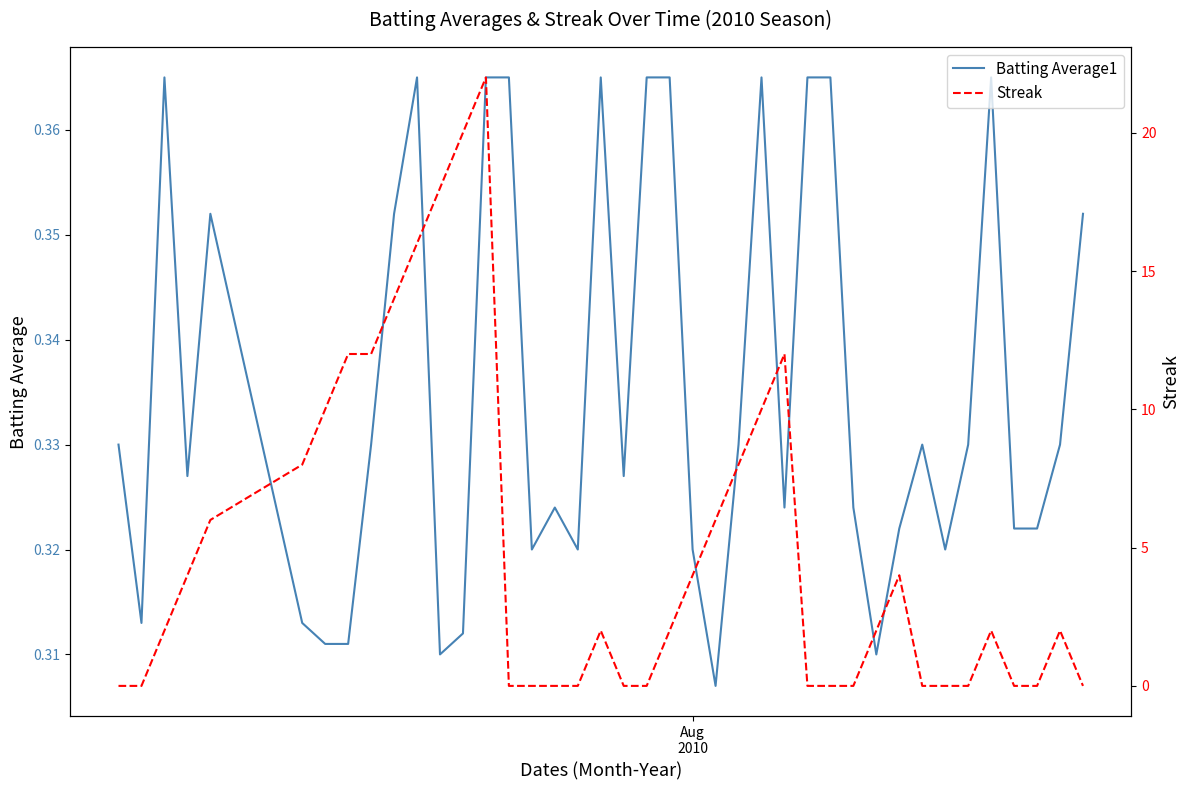

The value of Streak at 19 is -11.8. True or false?

False